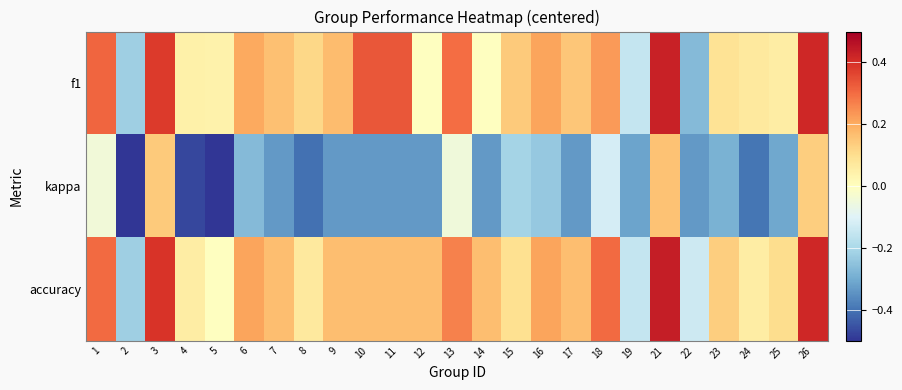

Is the value of kappa at 15 greater than the value of f1 at 4?

No